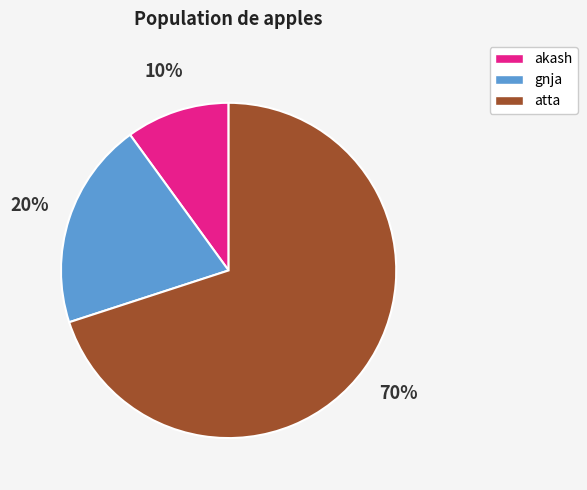

Is it true that gnja is 33% of the pie?

False